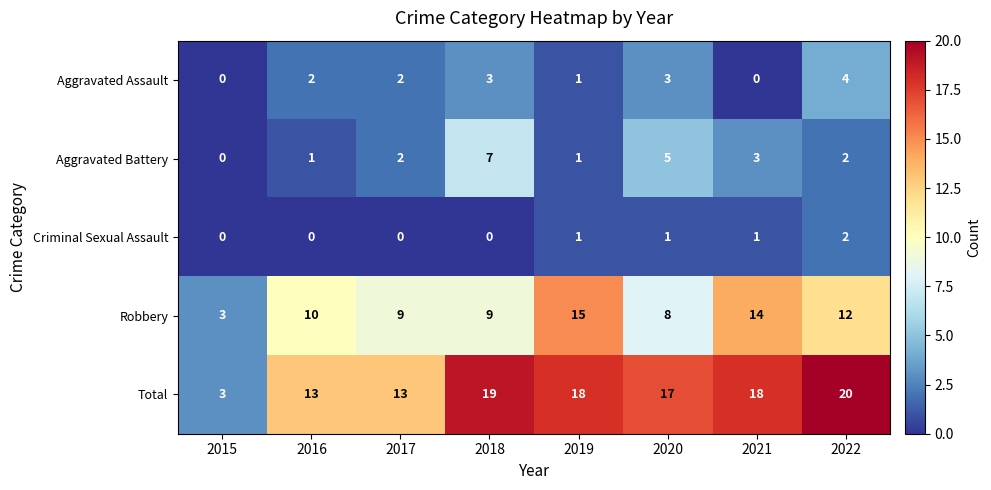

The value of Aggravated Assault at 2018 is 3. True or false?

True